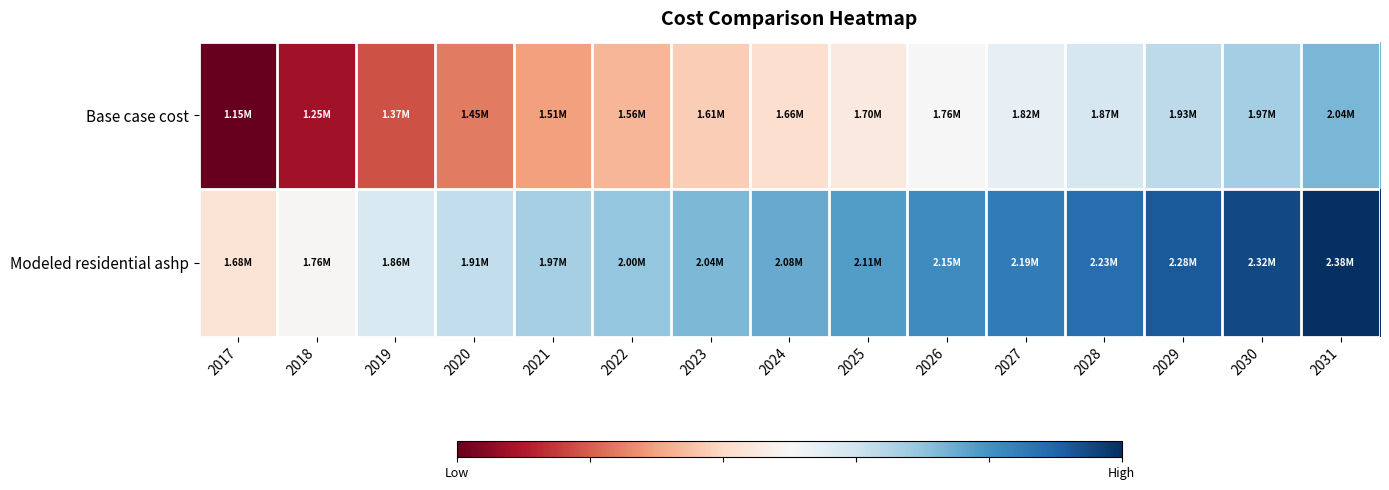

List the series in order of their peak value, highest first.

Modeled residential ashp, Base case cost